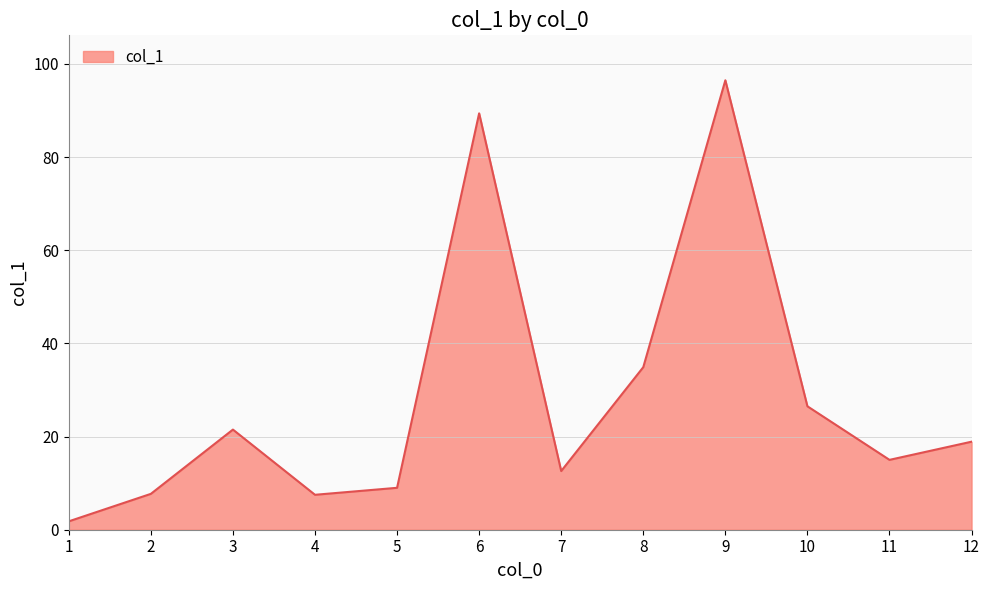

What is the smallest value displayed?

1.8